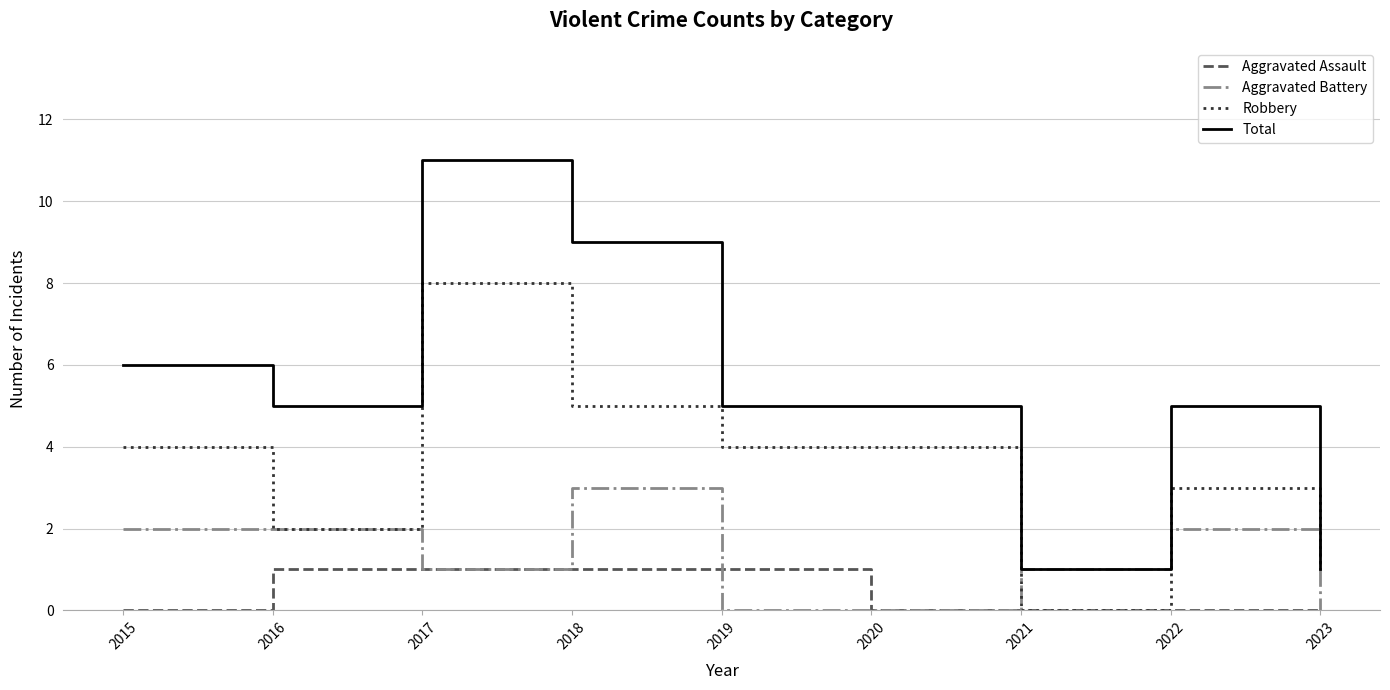

At which category is the sum across all series the highest?

2017